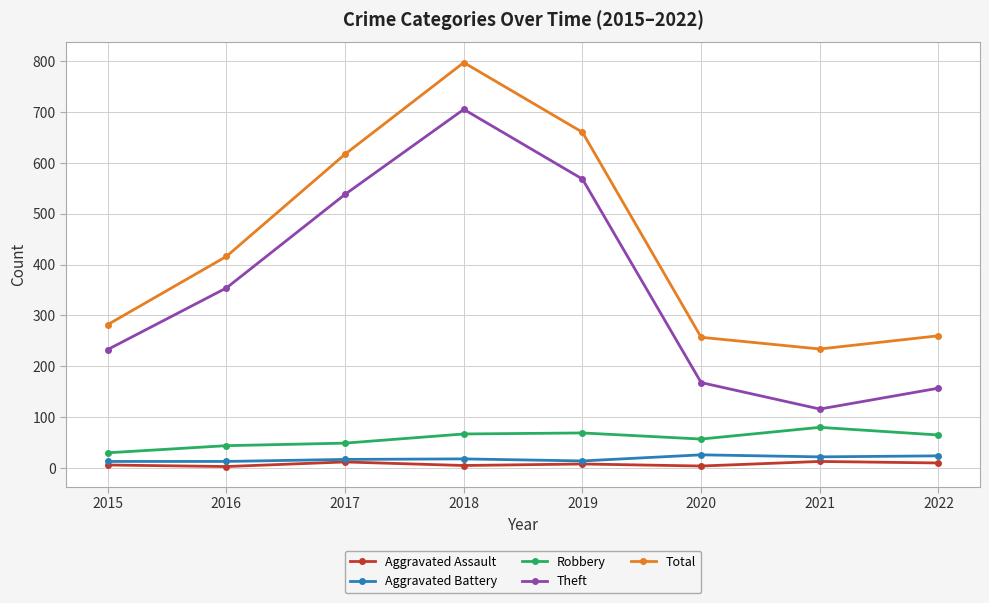

What is the highest value of the Robbery series?

80